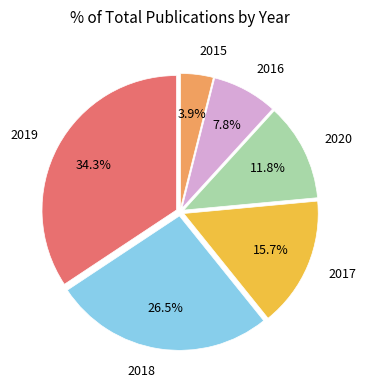

Is there any slice that represents more than half of the pie?

No